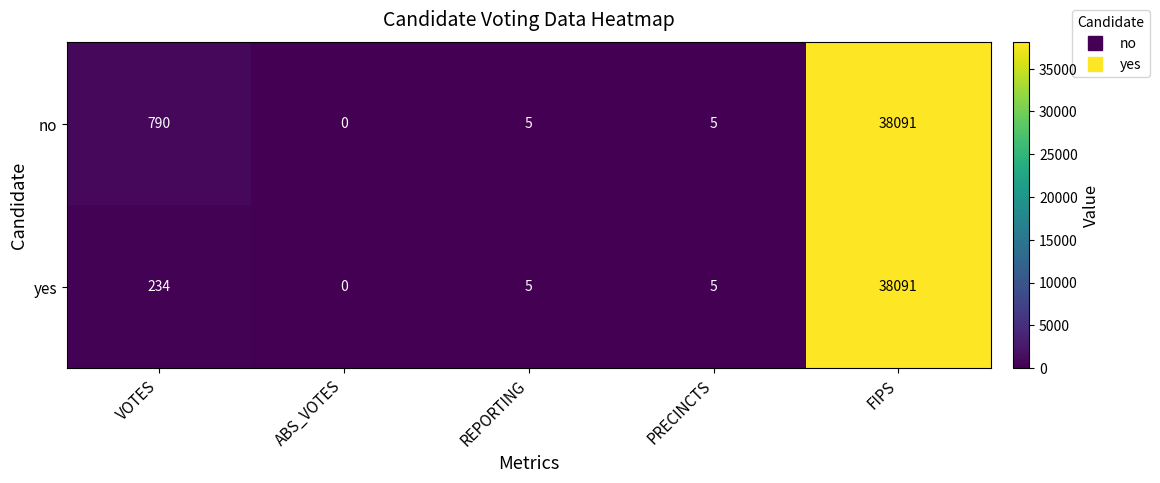

Count the number of categories in the chart.

5